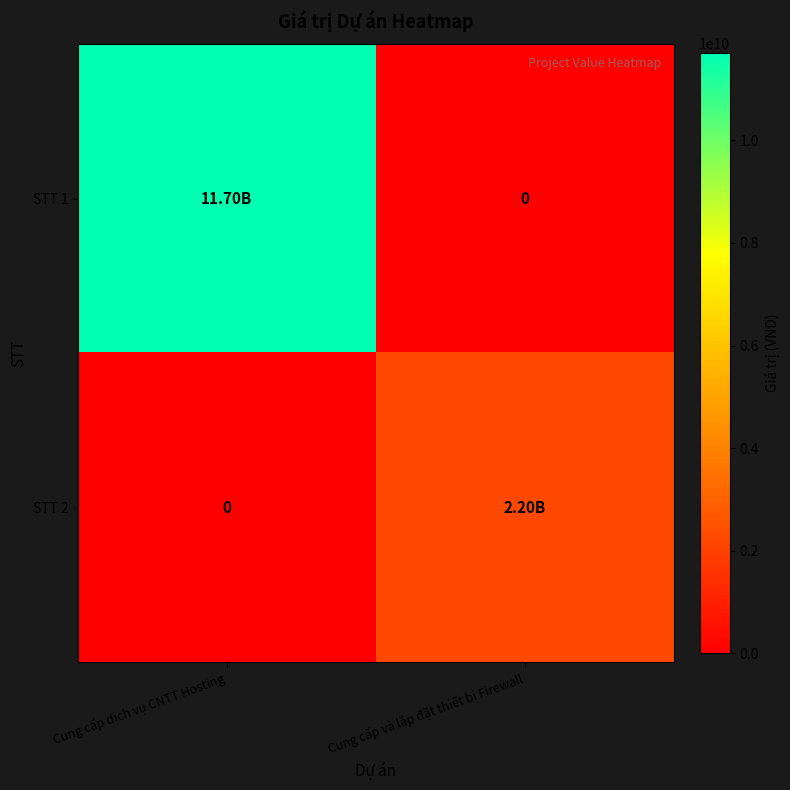

The value of STT 1 at Cung cấp và lắp đặt thiết bị Firewall is 5432699207. True or false?

False